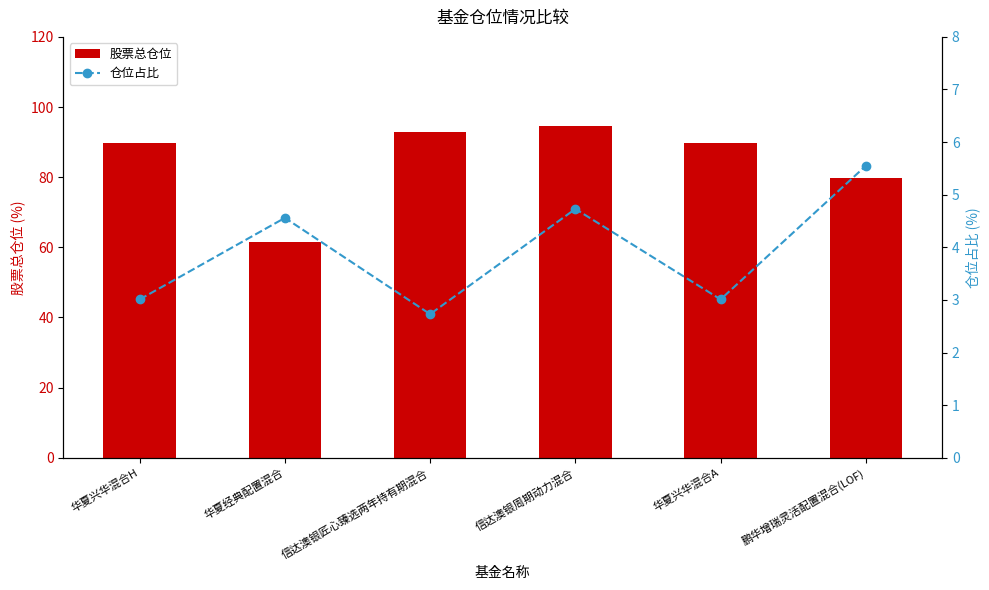

What position from the right is 华夏兴华混合H?

6